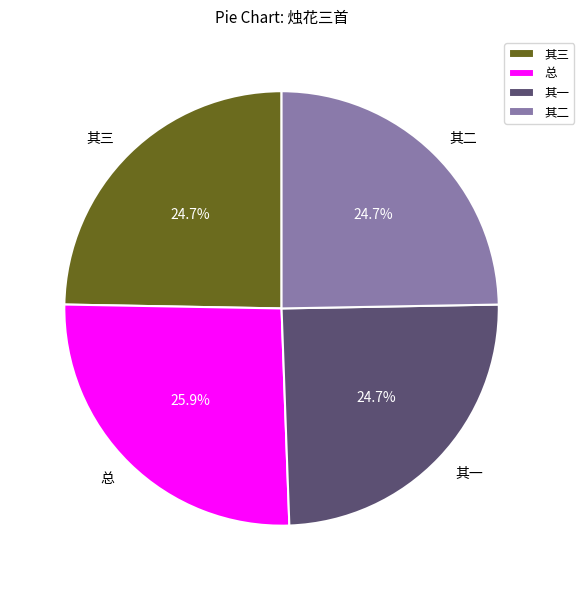

Which has a higher value, 其三 or 总?

总